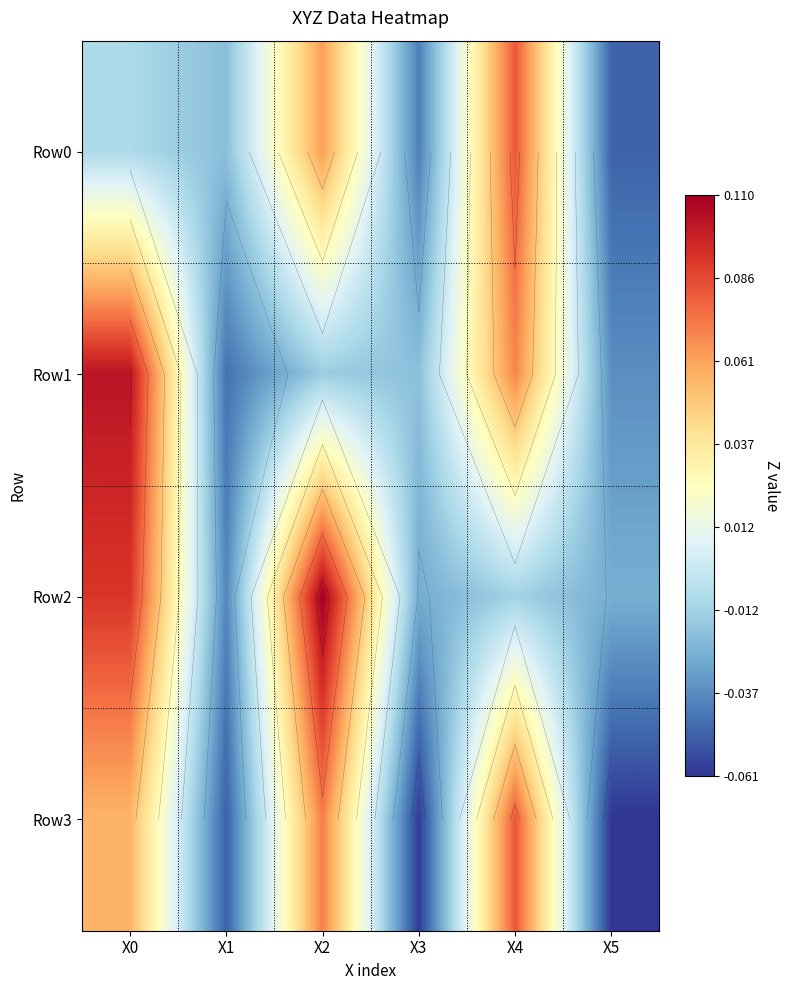

Rank the series at X0 from lowest to highest value.

Row0, Row3, Row2, Row1